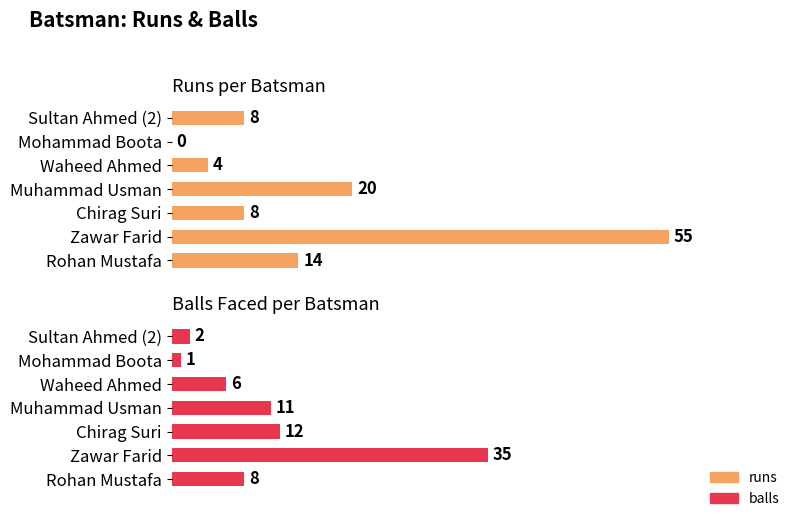

How many data points does each series have?

7